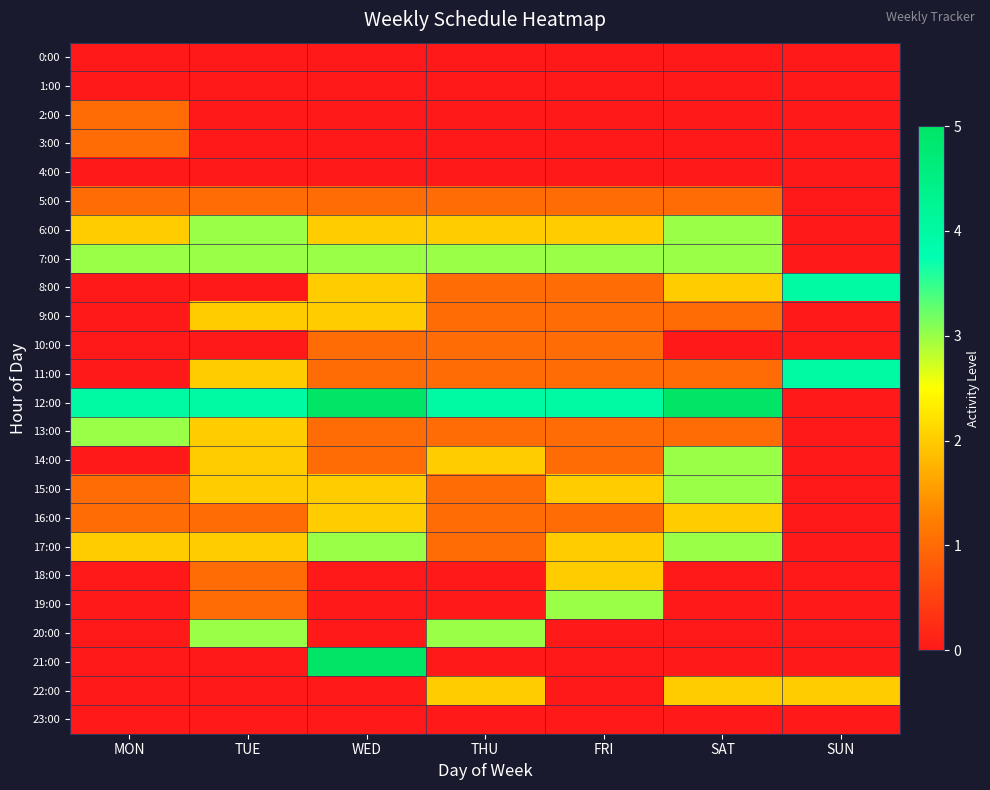

Reading left to right, what are all the values shown in this chart?

0:00: MON=0	TUE=0	WED=0	THU=0	FRI=0	SAT=0	SUN=0
1:00: MON=0	TUE=0	WED=0	THU=0	FRI=0	SAT=0	SUN=0
2:00: MON=1	TUE=0	WED=0	THU=0	FRI=0	SAT=0	SUN=0
3:00: MON=1	TUE=0	WED=0	THU=0	FRI=0	SAT=0	SUN=0
4:00: MON=0	TUE=0	WED=0	THU=0	FRI=0	SAT=0	SUN=0
5:00: MON=1	TUE=1	WED=1	THU=1	FRI=1	SAT=1	SUN=0
6:00: MON=2	TUE=3	WED=2	THU=2	FRI=2	SAT=3	SUN=0
7:00: MON=3	TUE=3	WED=3	THU=3	FRI=3	SAT=3	SUN=0
8:00: MON=0	TUE=0	WED=2	THU=1	FRI=1	SAT=2	SUN=4
9:00: MON=0	TUE=2	WED=2	THU=1	FRI=1	SAT=1	SUN=0
10:00: MON=0	TUE=0	WED=1	THU=1	FRI=1	SAT=0	SUN=0
11:00: MON=0	TUE=2	WED=1	THU=1	FRI=1	SAT=1	SUN=4
12:00: MON=4	TUE=4	WED=5	THU=4	FRI=4	SAT=5	SUN=0
13:00: MON=3	TUE=2	WED=1	THU=1	FRI=1	SAT=1	SUN=0
14:00: MON=0	TUE=2	WED=1	THU=2	FRI=1	SAT=3	SUN=0
15:00: MON=1	TUE=2	WED=2	THU=1	FRI=2	SAT=3	SUN=0
16:00: MON=1	TUE=1	WED=2	THU=1	FRI=1	SAT=2	SUN=0
17:00: MON=2	TUE=2	WED=3	THU=1	FRI=2	SAT=3	SUN=0
18:00: MON=0	TUE=1	WED=0	THU=0	FRI=2	SAT=0	SUN=0
19:00: MON=0	TUE=1	WED=0	THU=0	FRI=3	SAT=0	SUN=0
20:00: MON=0	TUE=3	WED=0	THU=3	FRI=0	SAT=0	SUN=0
21:00: MON=0	TUE=0	WED=5	THU=0	FRI=0	SAT=0	SUN=0
22:00: MON=0	TUE=0	WED=0	THU=2	FRI=0	SAT=2	SUN=2
23:00: MON=0	TUE=0	WED=0	THU=0	FRI=0	SAT=0	SUN=0